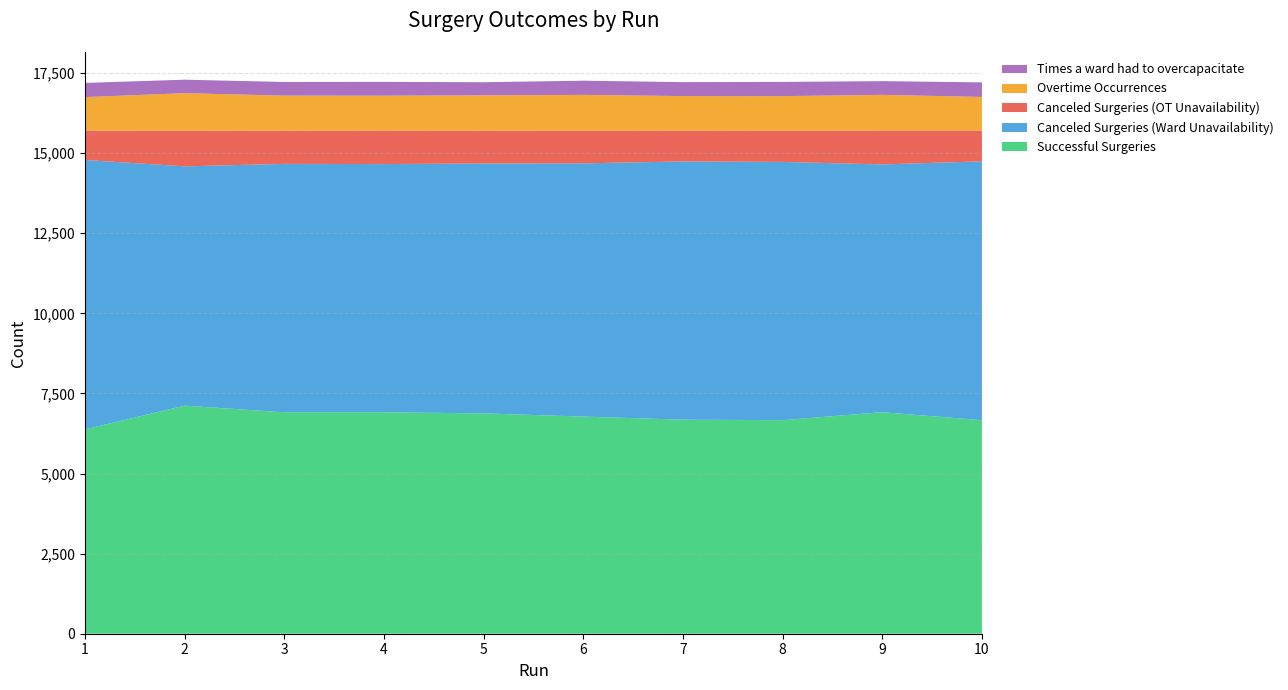

Reading left to right, transcribe all the data shown in this chart.

Successful Surgeries: 6377	7118	6911	6911	6877	6776	6680	6665	6914	6664
Canceled Surgeries (Ward Unavailability): 8409	7469	7753	7747	7799	7904	8060	8060	7733	8079
Canceled Surgeries (OT Unavailability): 914	1114	1035	1046	1024	1021	963	976	1057	961
Overtime Occurrences: 1048	1170	1095	1088	1103	1116	1077	1077	1114	1049
Times a ward had to overcapacitate: 443	420	426	431	409	443	435	444	428	454